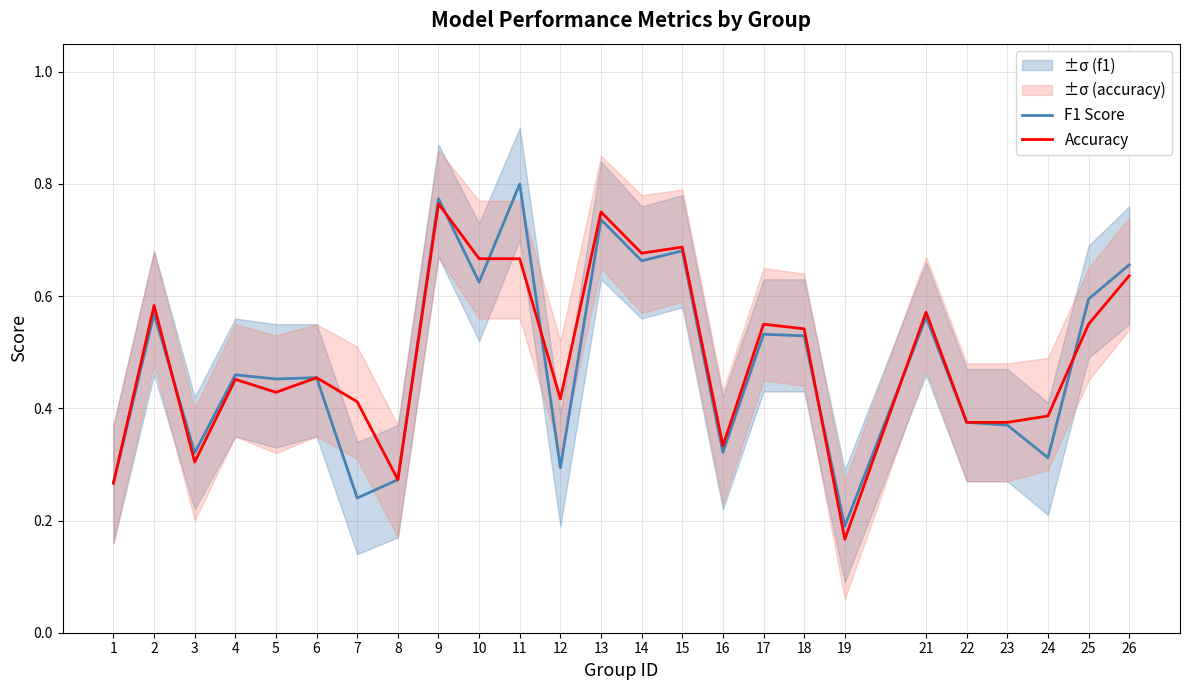

What is the difference between the Accuracy values at 8 and 5?

0.2